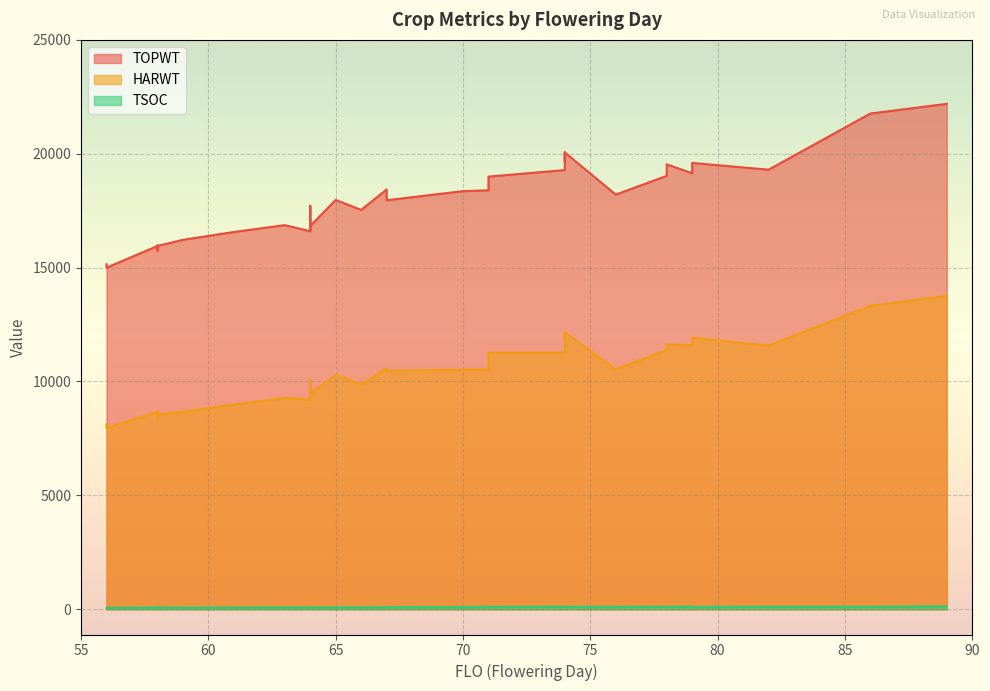

Is the value of HARWT at 64 greater than the value of TSOC at 76?

Yes